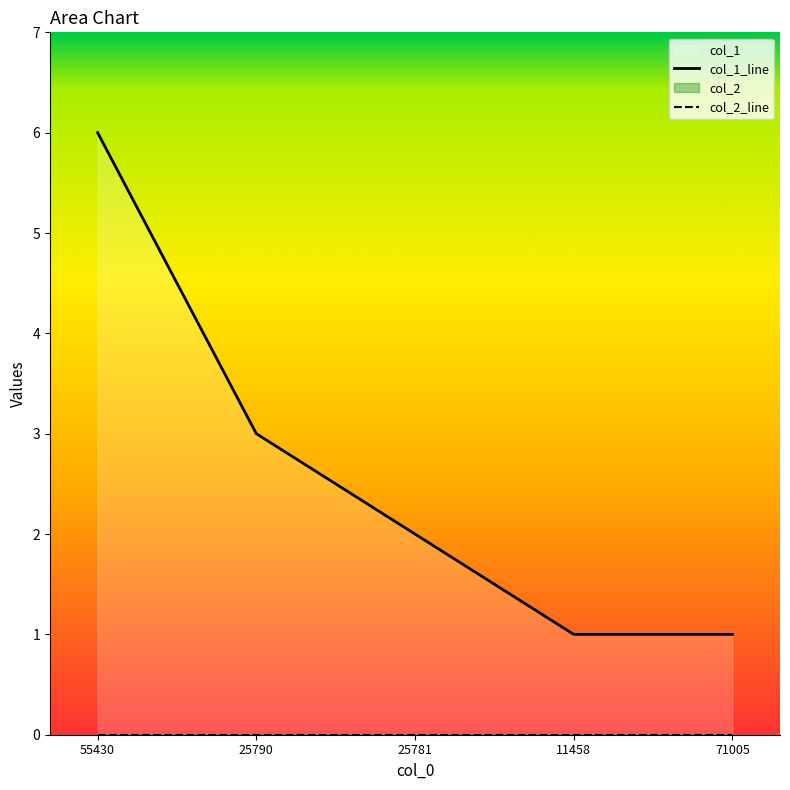

Read the col_1_line value at 11458.

1